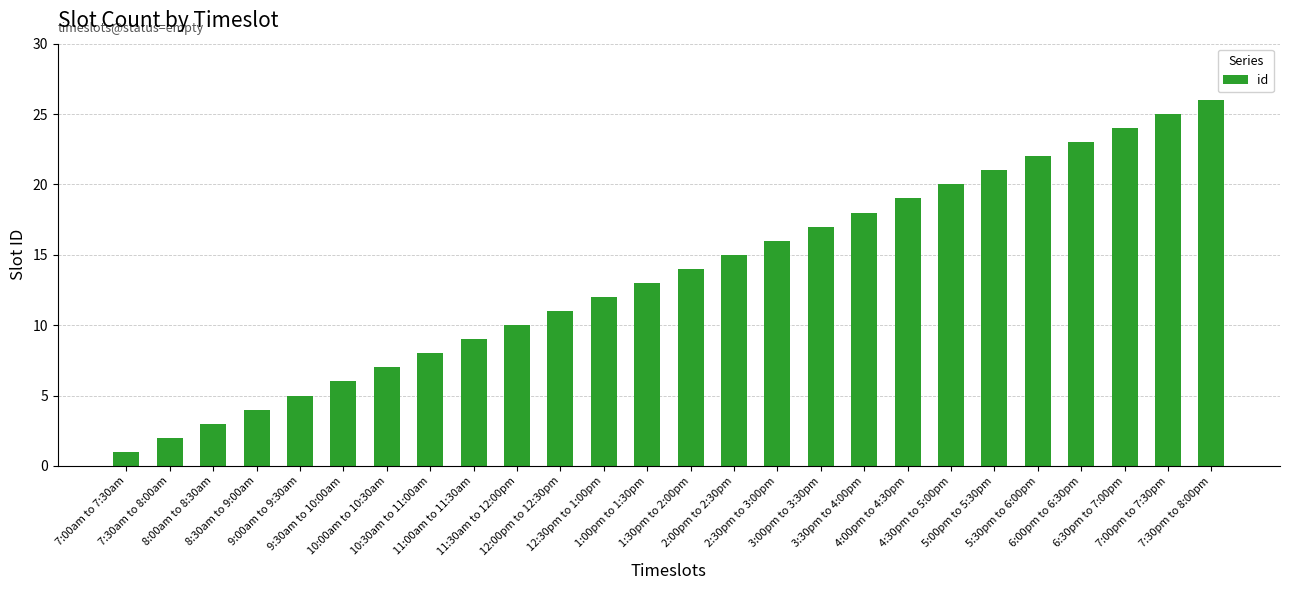

What is the value of the 19th bar from the left?

19